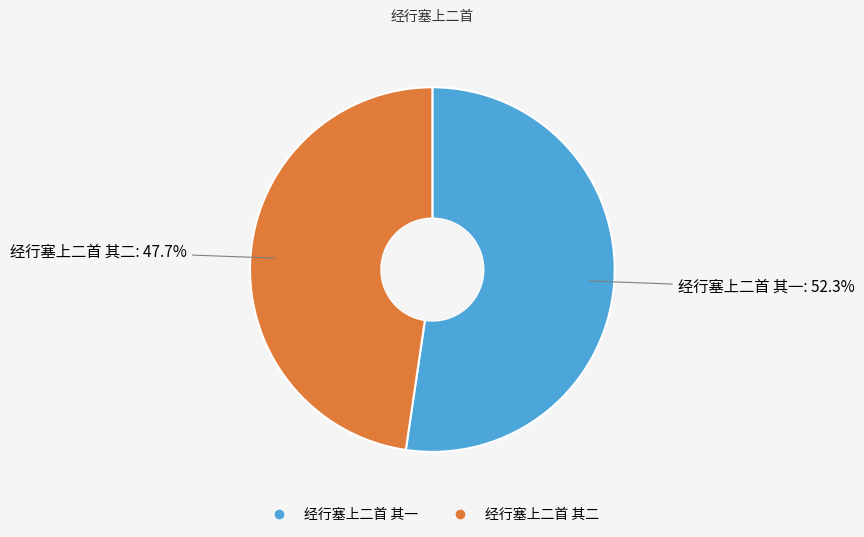

Which slice is the smallest?

经行塞上二首 其二